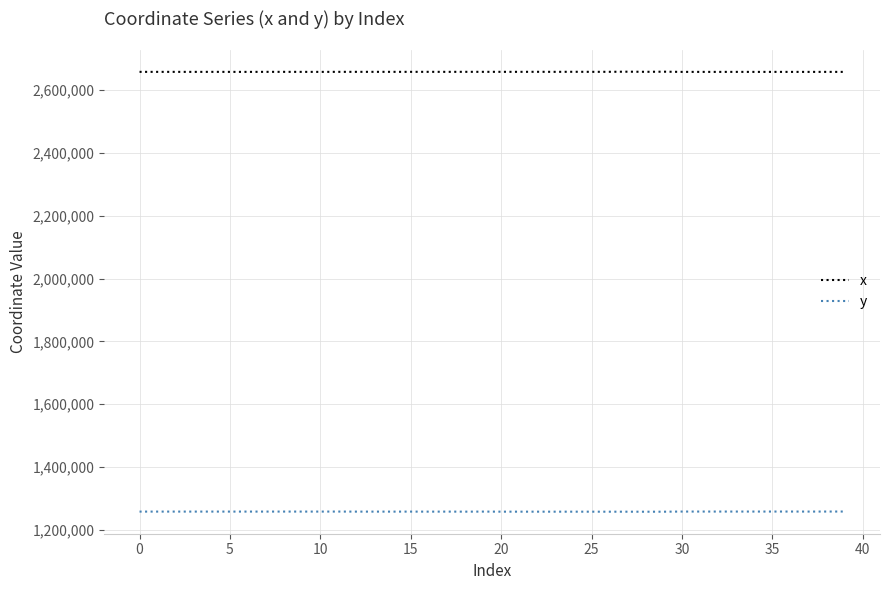

List the series in order of their overall mean, lowest first.

y, x